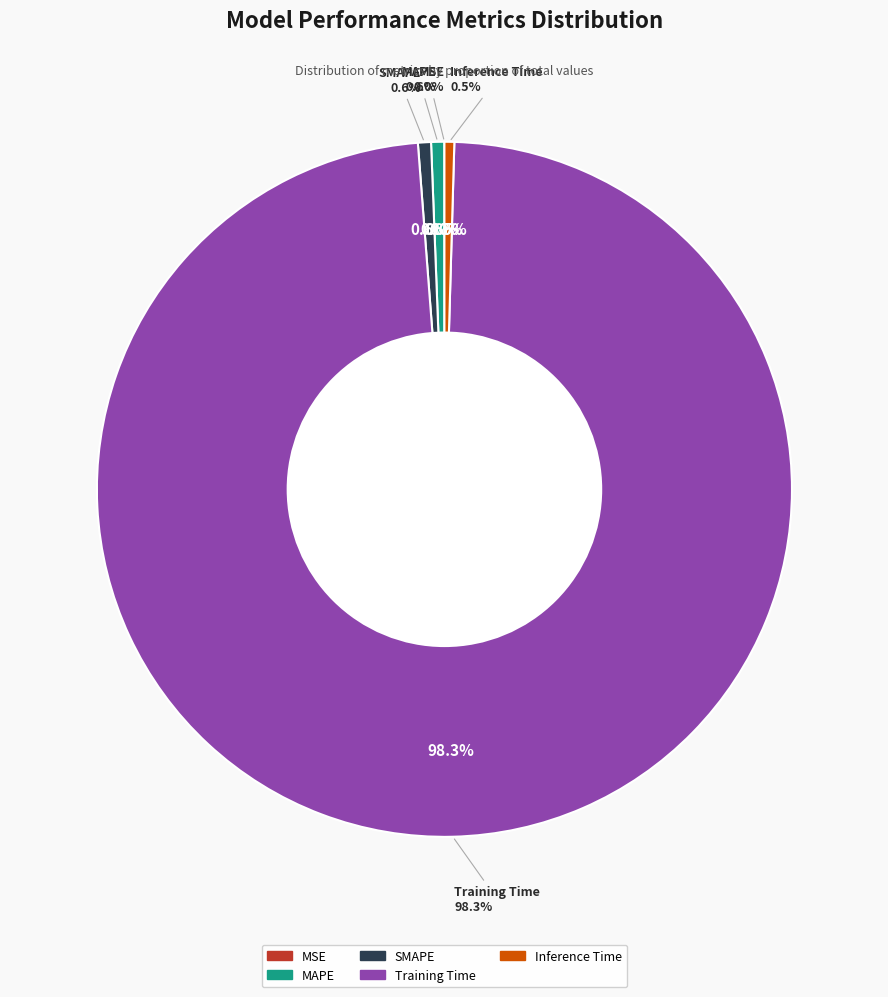

Which slice is the smallest?

MSE